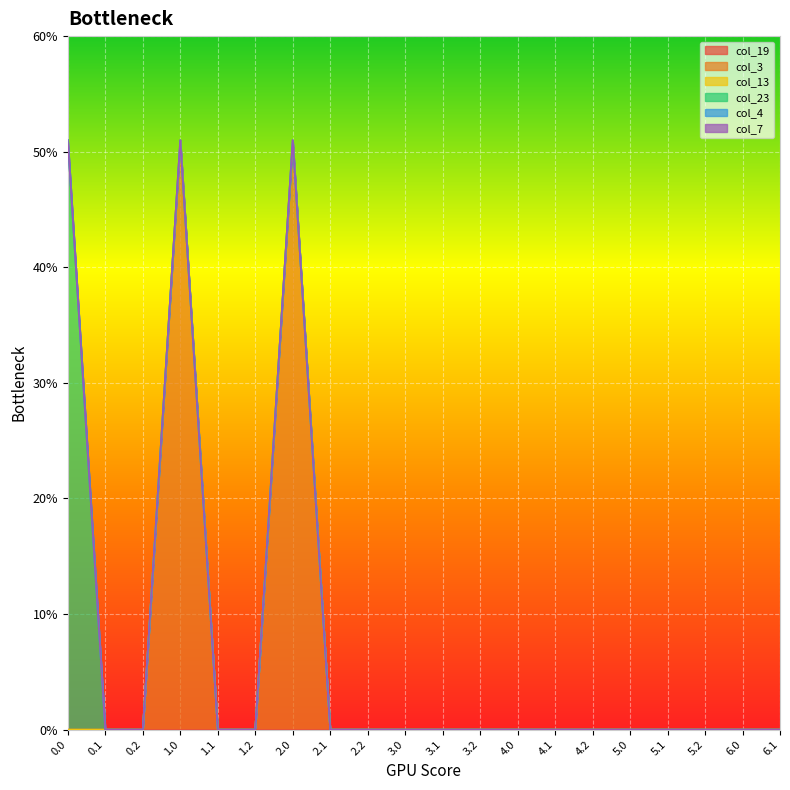

Which series changed the most between 1.2 and 2.0?

col_3